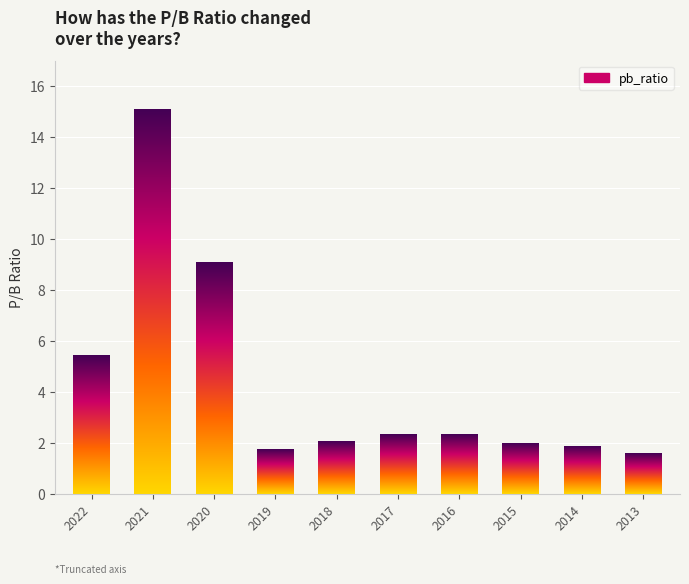

What is the sum of the values at 2017 and 2016?

4.7